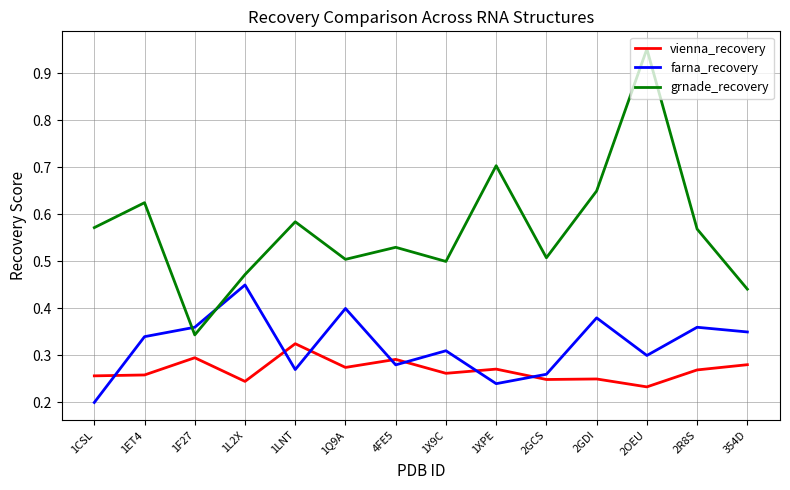

Where is vienna_recovery nearest to the value 0?

2OEU